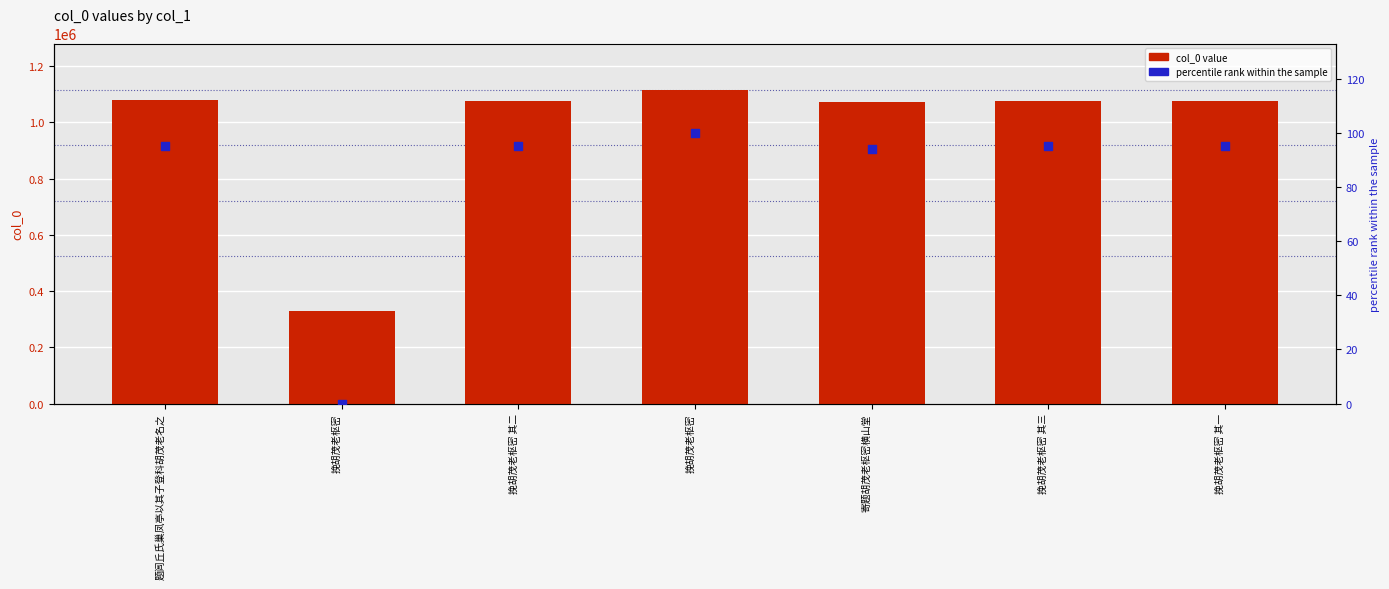

What is the total value across all series at 挽胡茂老枢密 其二?

1076735